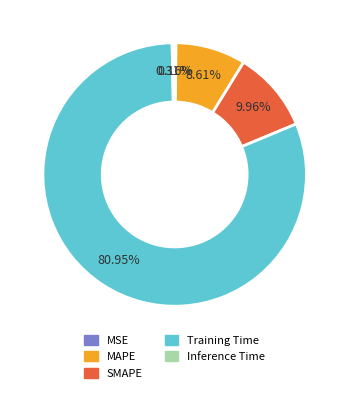

Between SMAPE and Inference Time, which is larger?

SMAPE